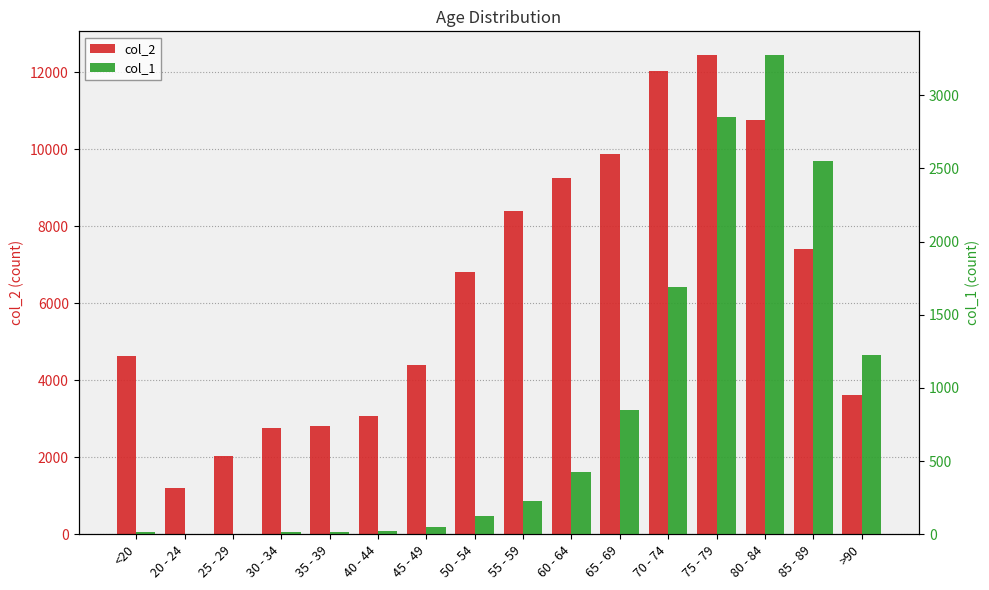

What is the maximum value for col_1?

3273